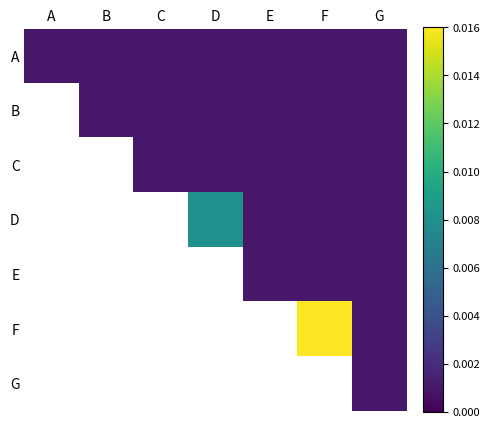

List the labels in order of E value, smallest first.

A, B, C, D, E, F, G